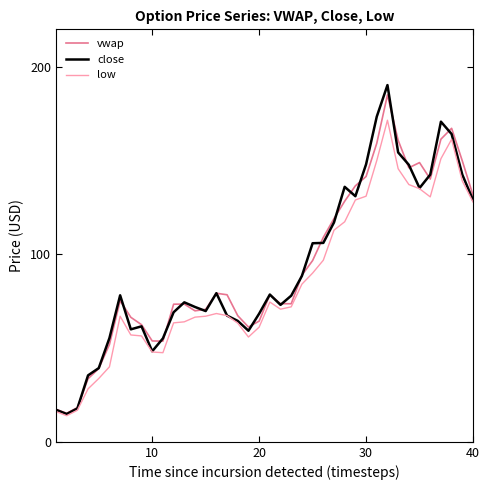

What is the maximum value for close?

190.3